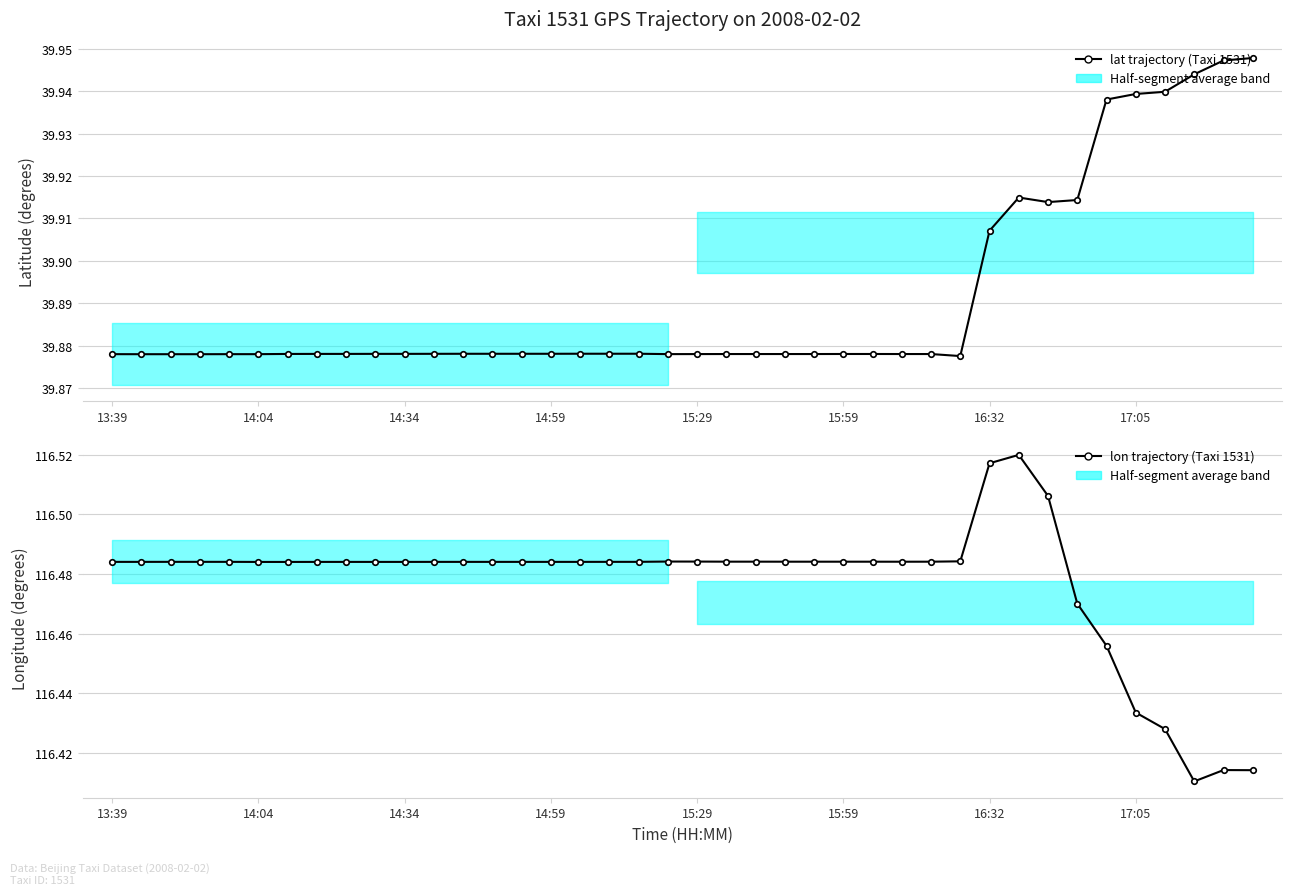

Which series has the widest spread of values?

lon trajectory (Taxi 1531)